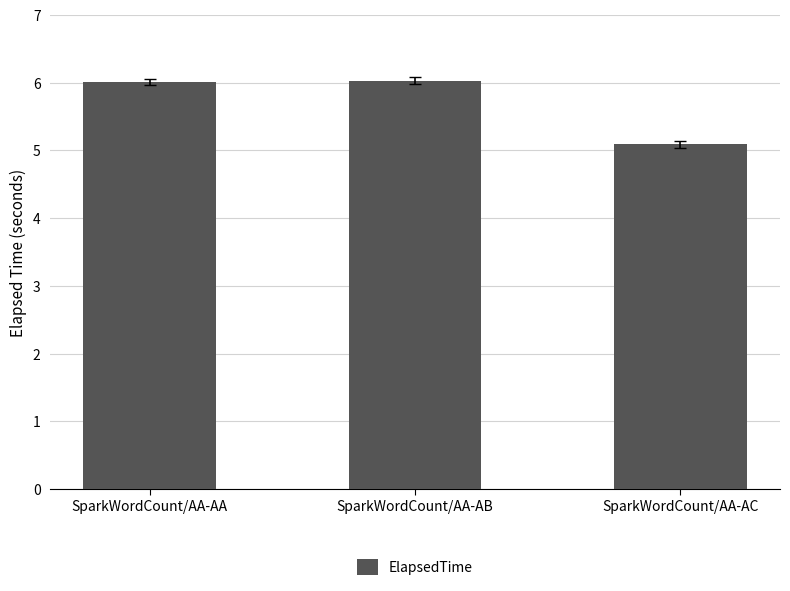

What is the smallest value displayed?

5.1